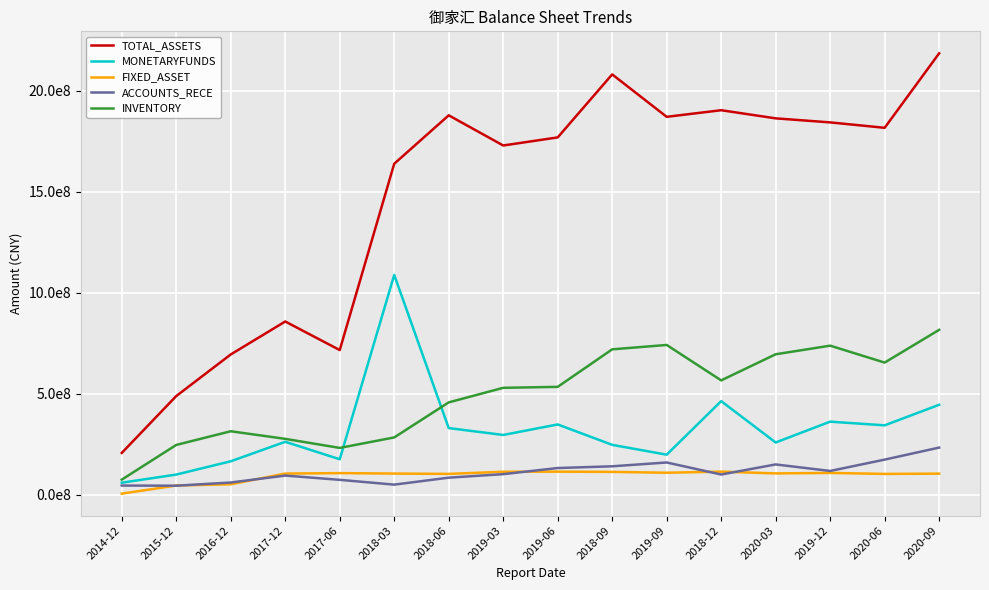

True or false: TOTAL_ASSETS has a value of 2871977771.3 at 2019-03.

False